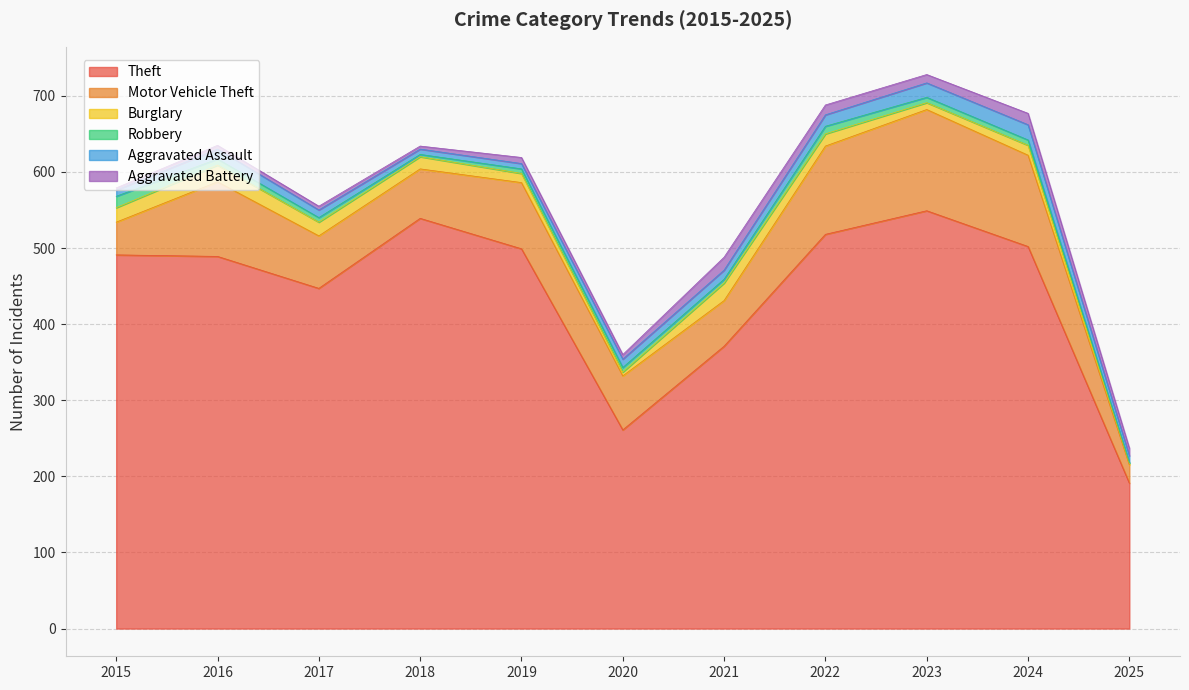

At which label does Aggravated Battery reach its peak?

2021